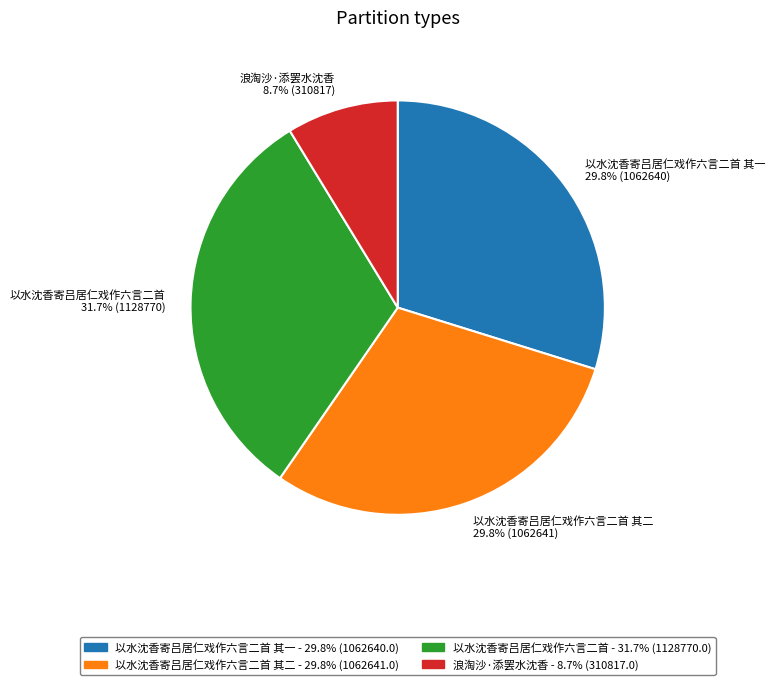

Count the number of slices in the pie.

4